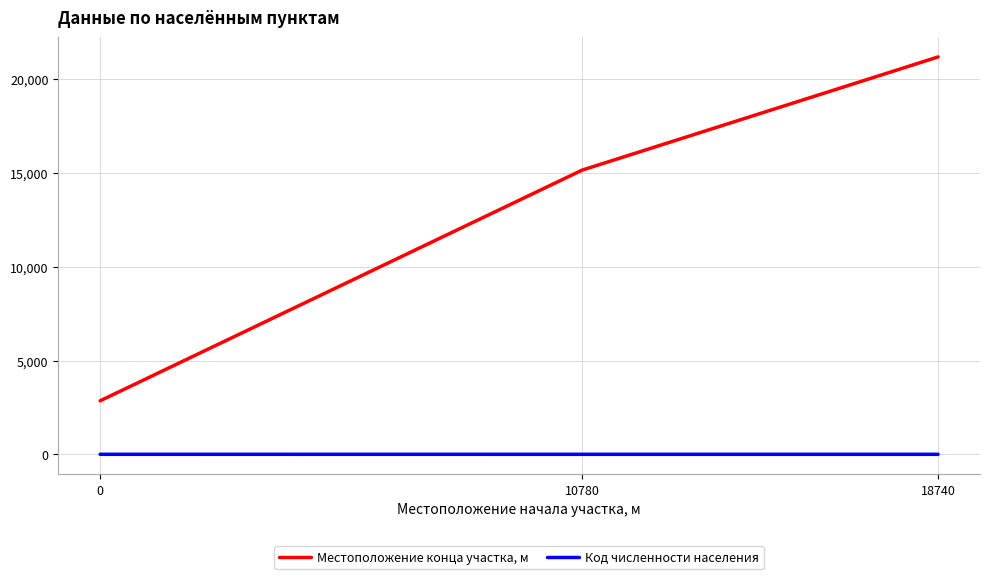

True or false: Местоположение конца участка, м has a value of 10022 at 10780.

False